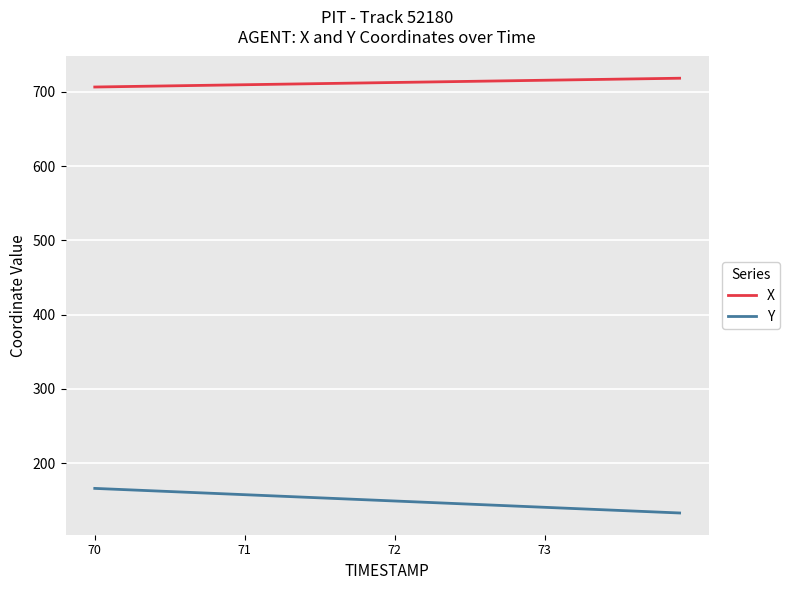

Rank the series by their maximum value, from lowest to highest.

Y, X